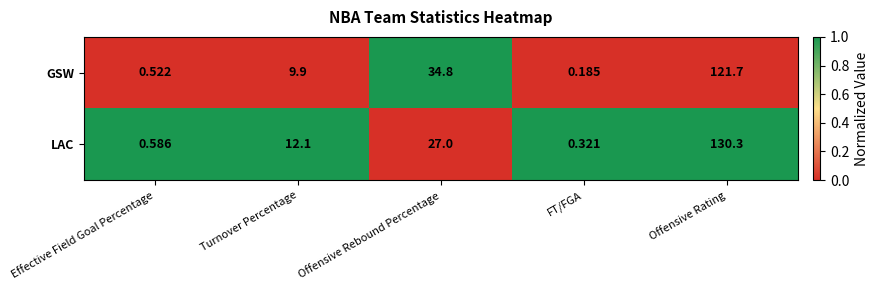

How many categories are shown in the chart?

5